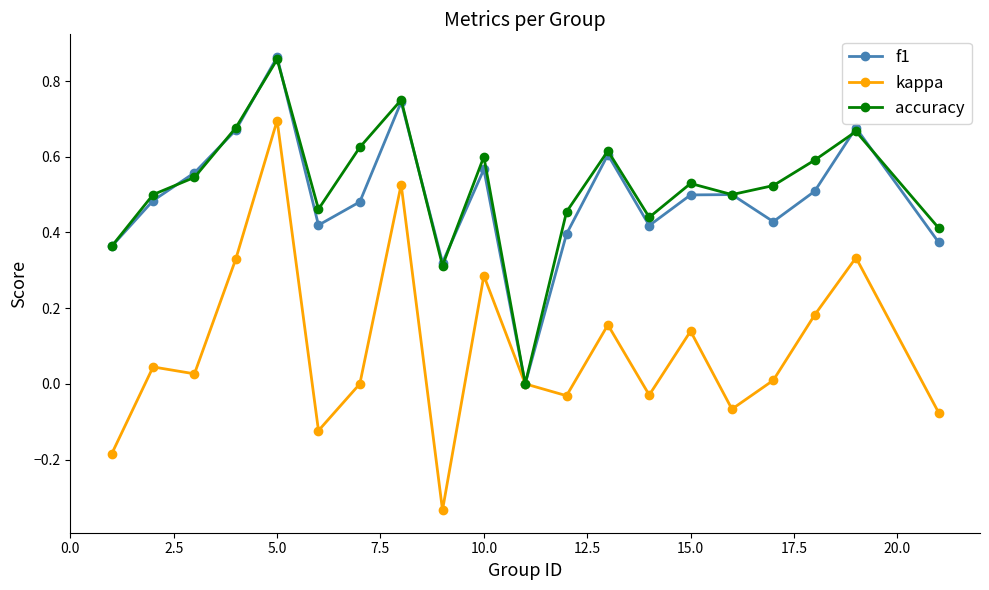

True or false: accuracy has more than 2 interior local peaks.

True